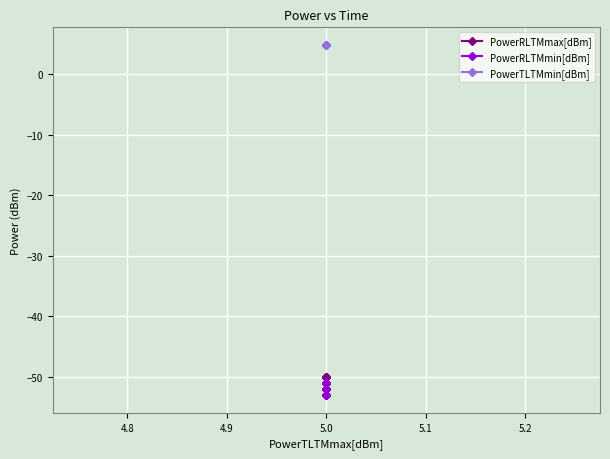

What are all the series names shown in the legend?

PowerRLTMmax[dBm], PowerRLTMmin[dBm], PowerTLTMmin[dBm]